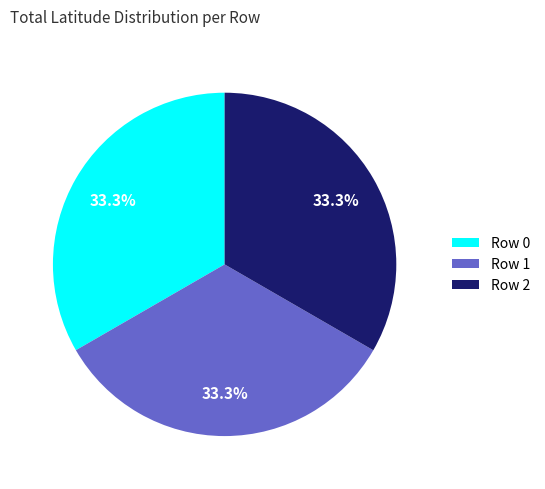

How much of the chart is everything except Row 2?

66.7%